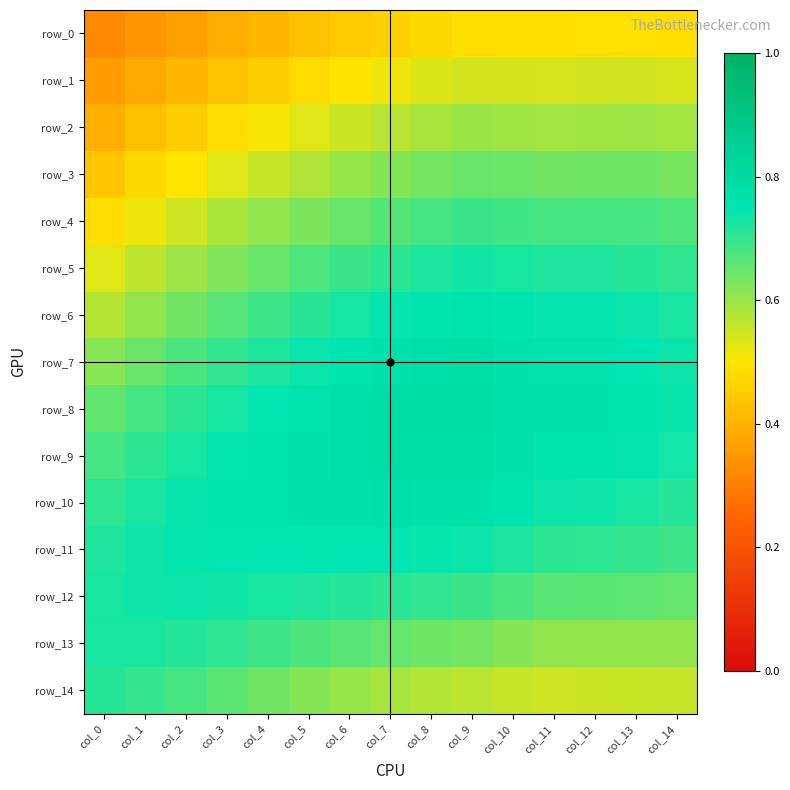

What is the maximum value for row_2?

0.6